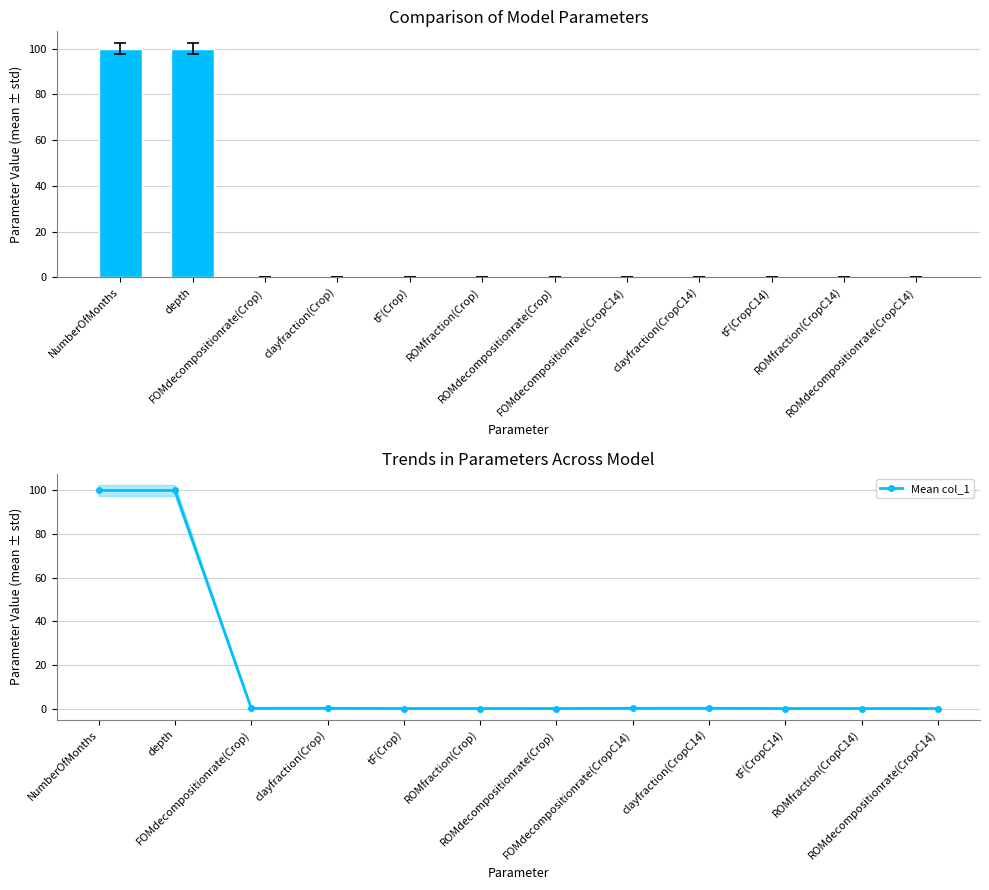

True or false: col_1 has a value of 0.0 at tF(CropC14).

False